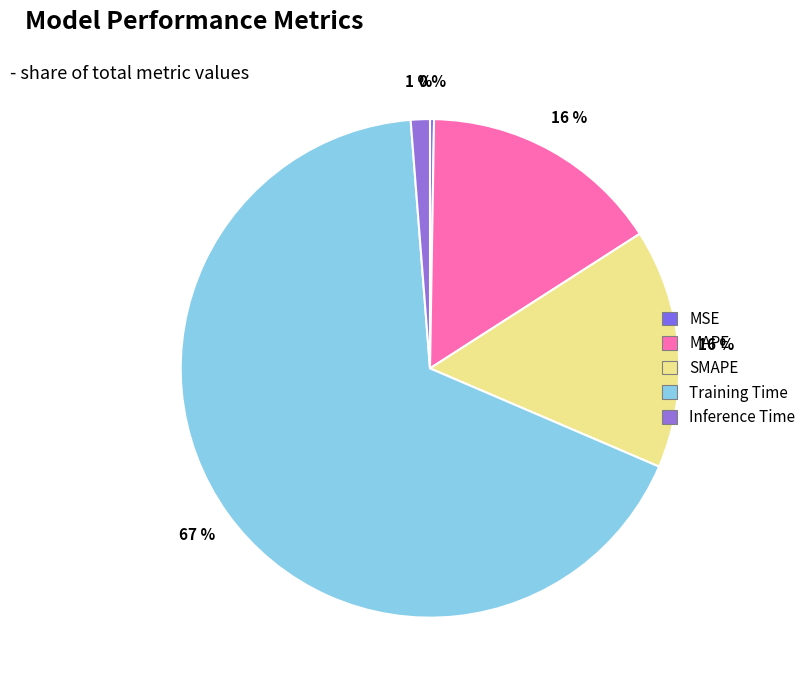

Is it true that MSE is 0% of the pie?

True